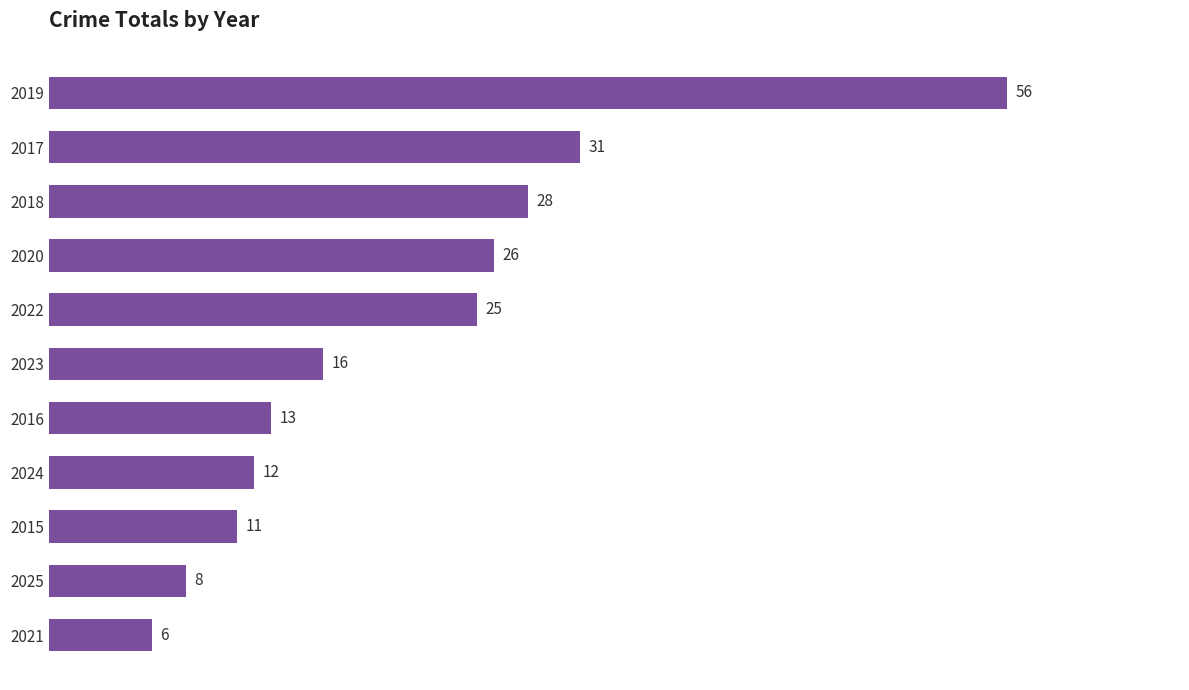

At which label is the value closest to 31?

2017